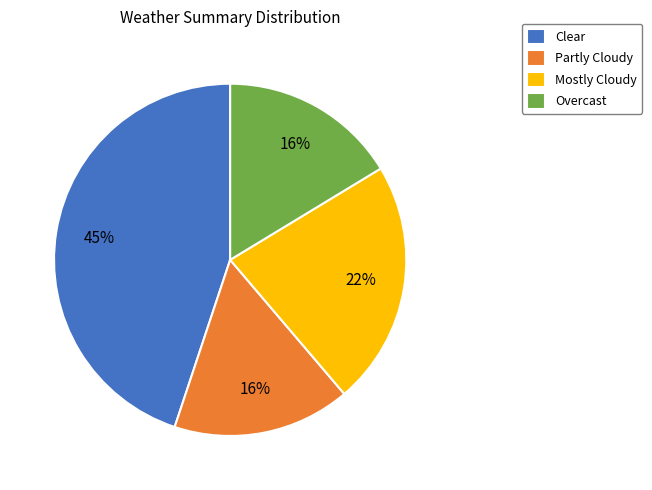

To the nearest percent, what is the difference between the Overcast and Mostly Cloudy slice percentages?

6%